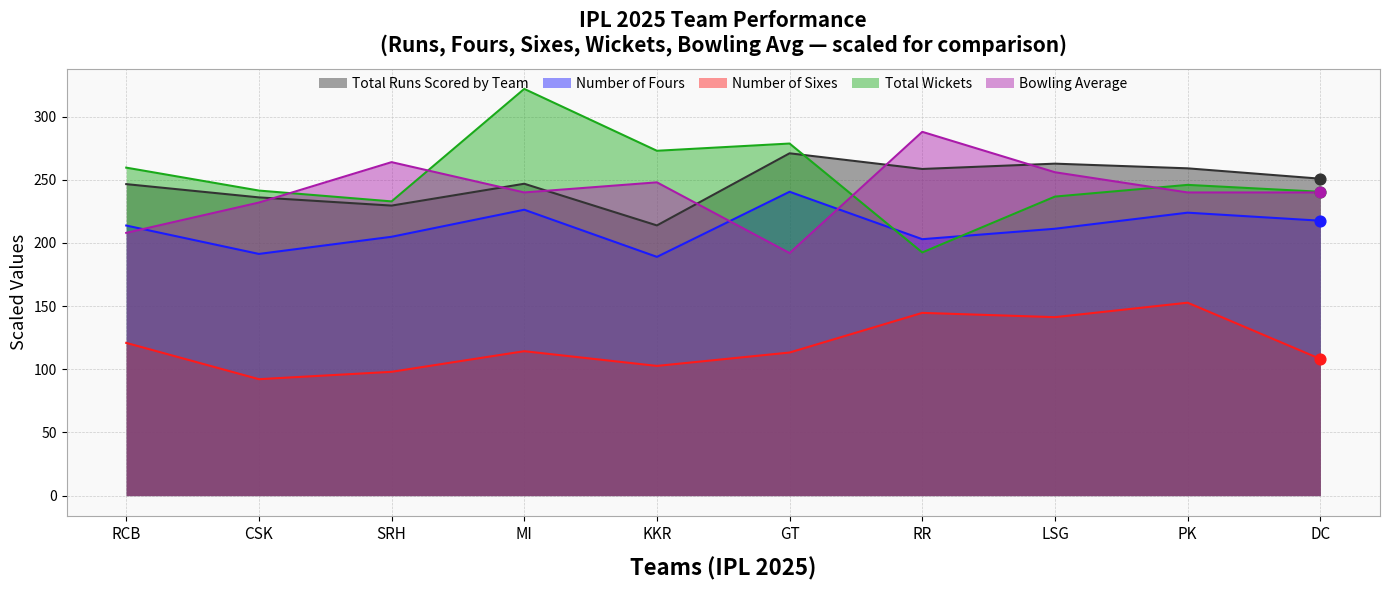

Which series has the largest total across all categories?

Total Wickets